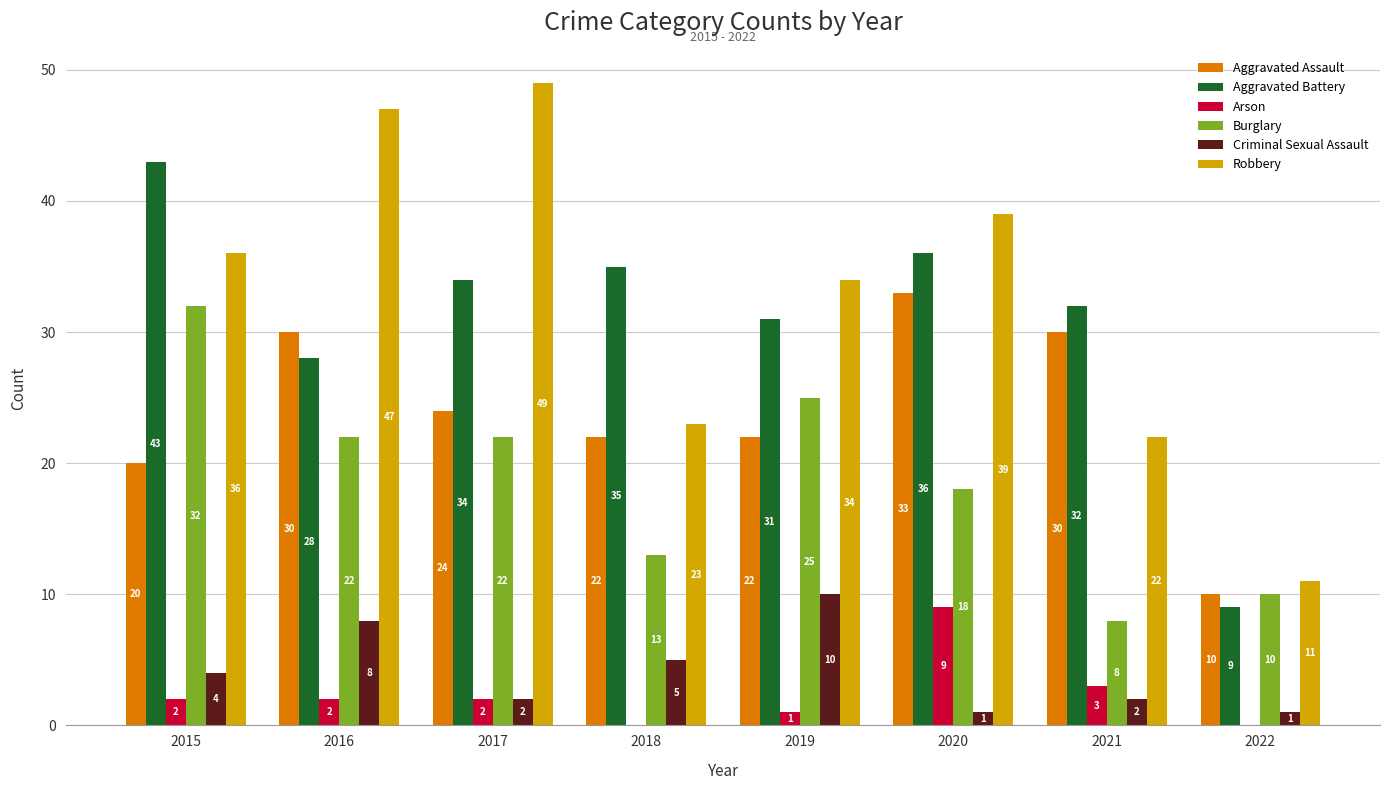

Which series has the largest total across all categories?

Robbery